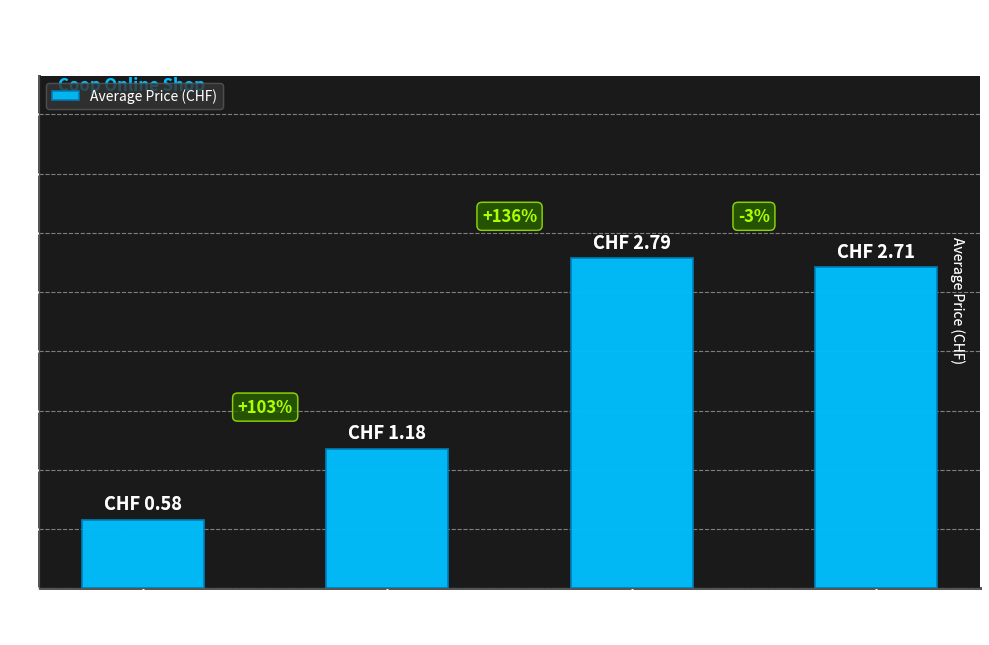

What is the difference between the maximum and minimum values?

2.2